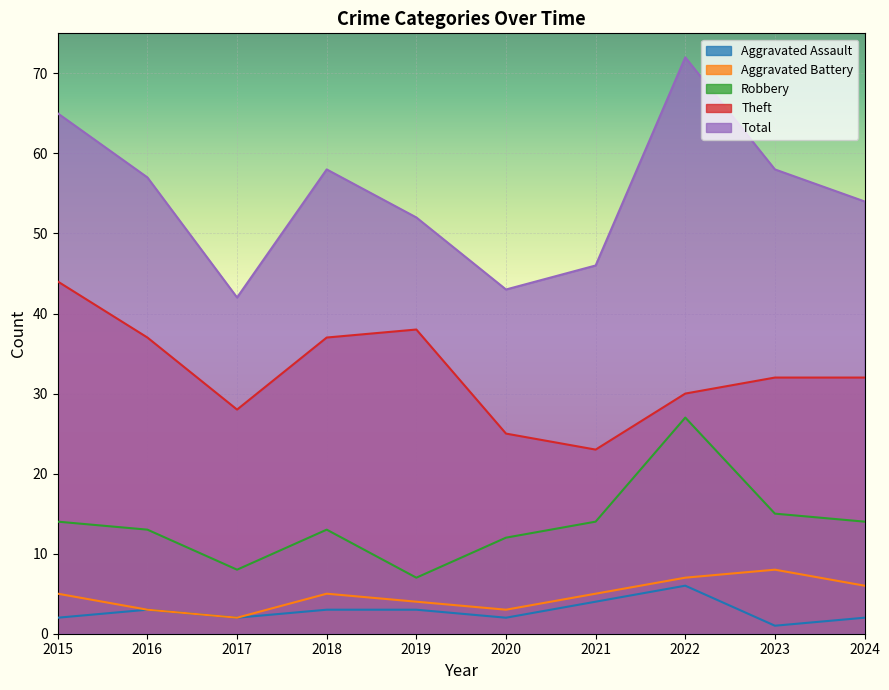

What is the value of the Robbery point at the 9th from the left?

15